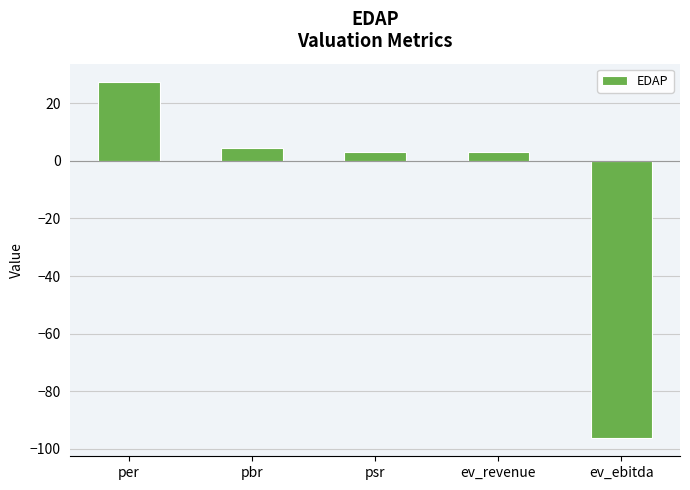

What is the value of the 1st bar from the left?

27.6